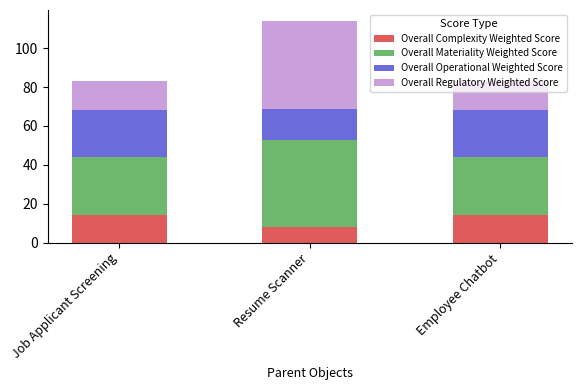

Is it true that Overall Complexity Weighted Score equals 14 at Resume Scanner?

False